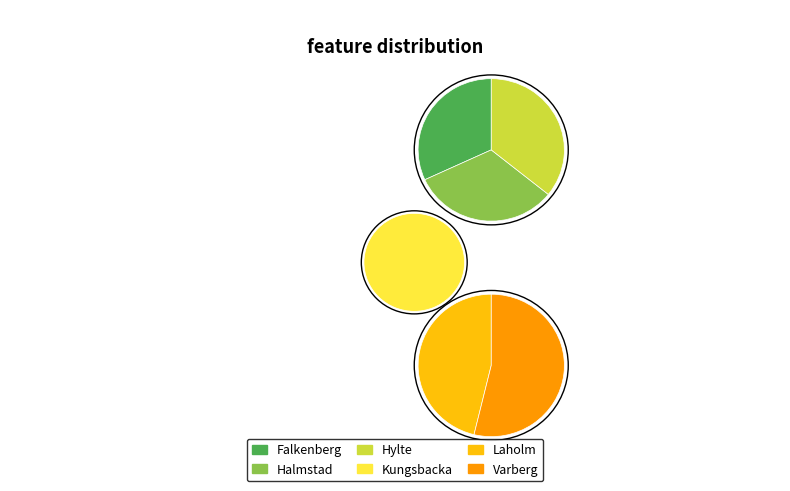

Rank the categories by value from lowest to highest.

Laholm, Falkenberg, Halmstad, Varberg, Hylte, Kungsbacka